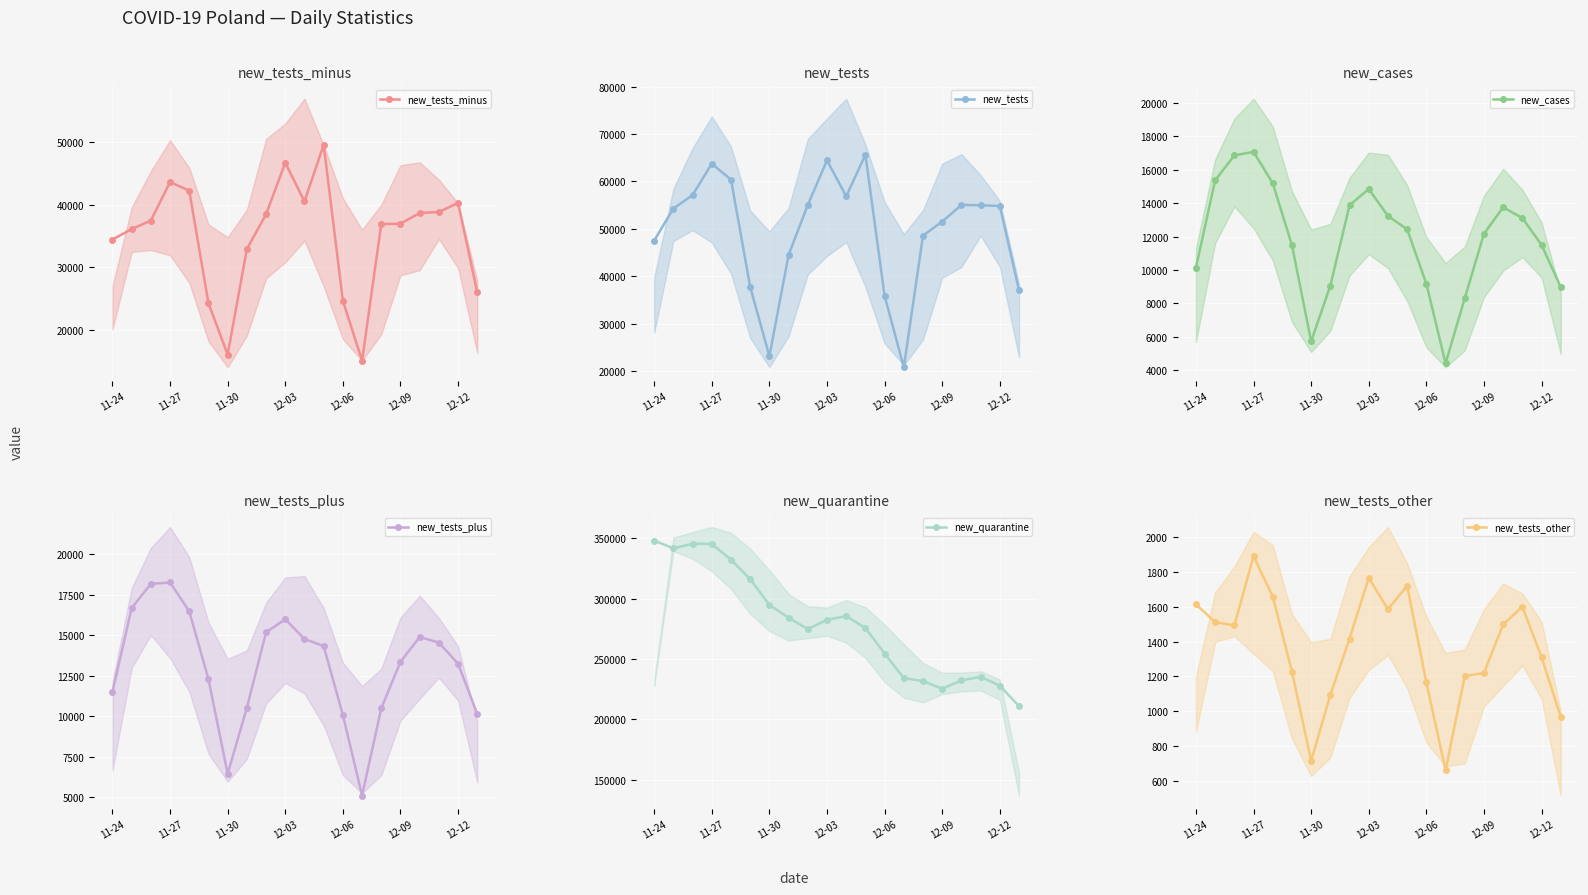

What position from the left is 19?

20